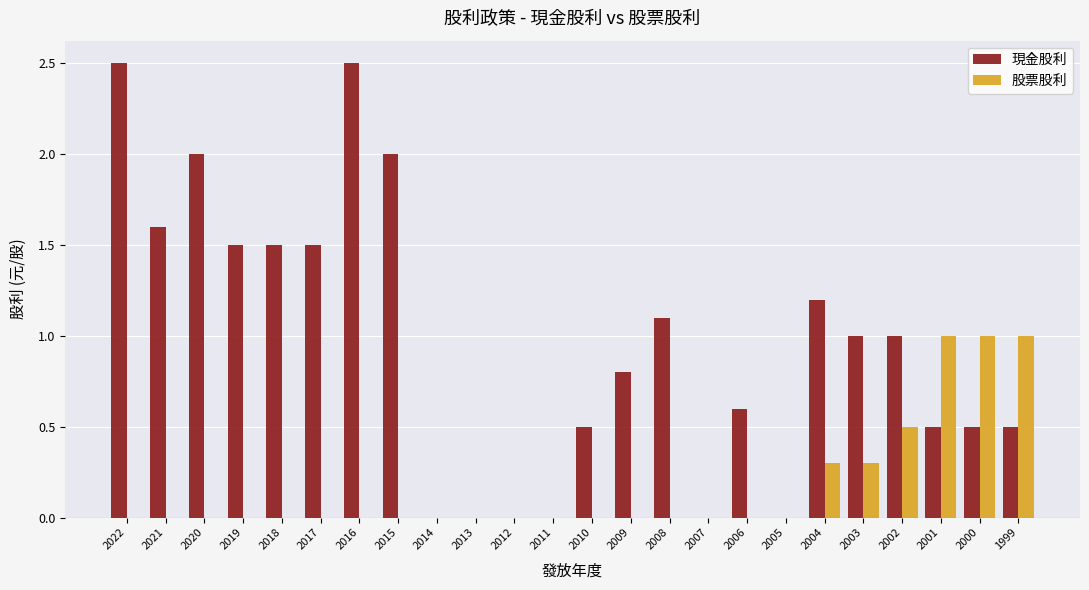

Does the chart contain stacked bars?

No